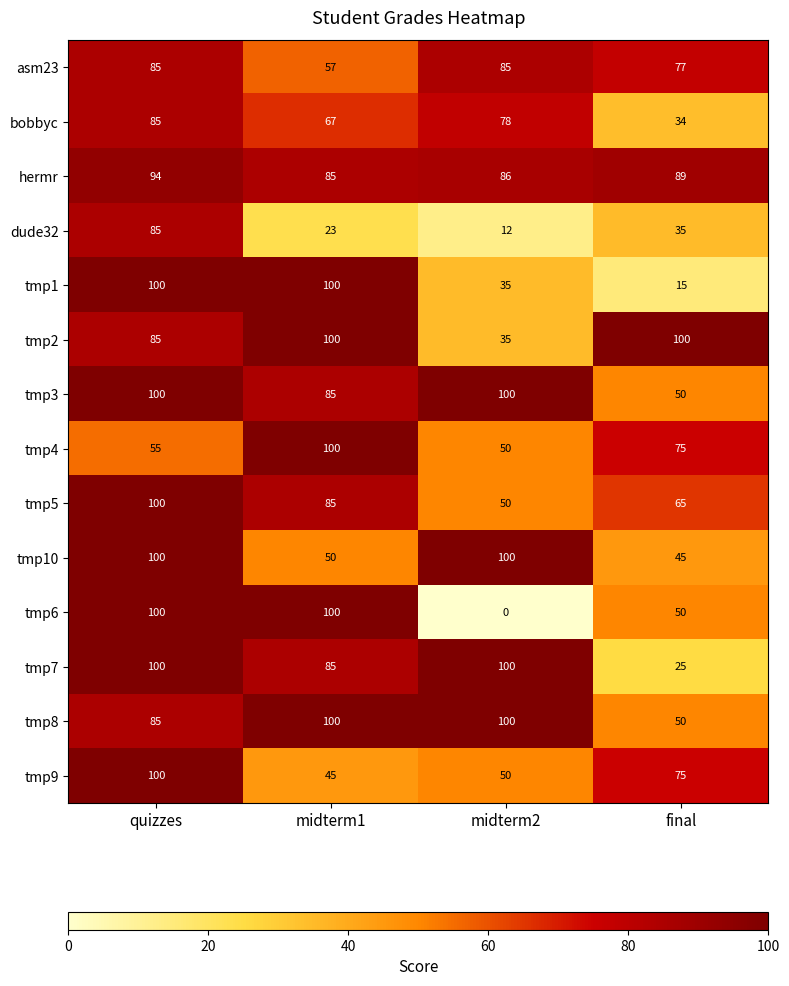

Between midterm1 and final, which series saw the biggest shift?

tmp1